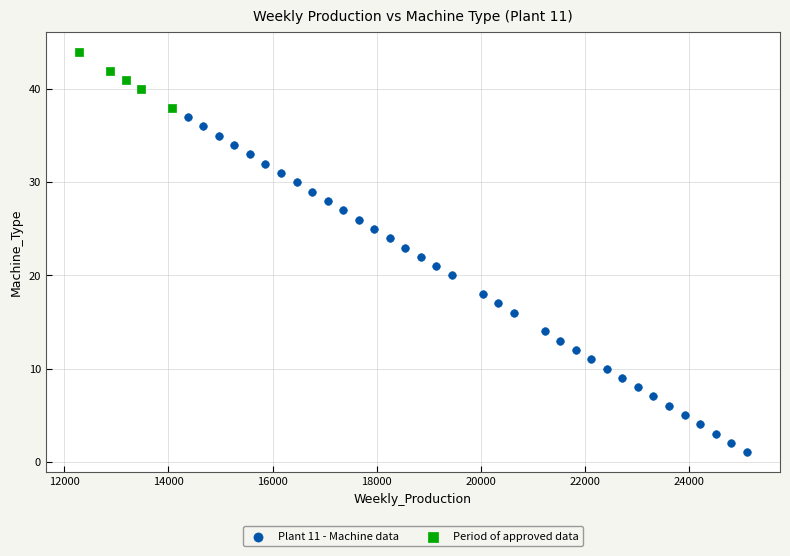

Which series has the widest spread of Y values?

Plant 11 - Machine data